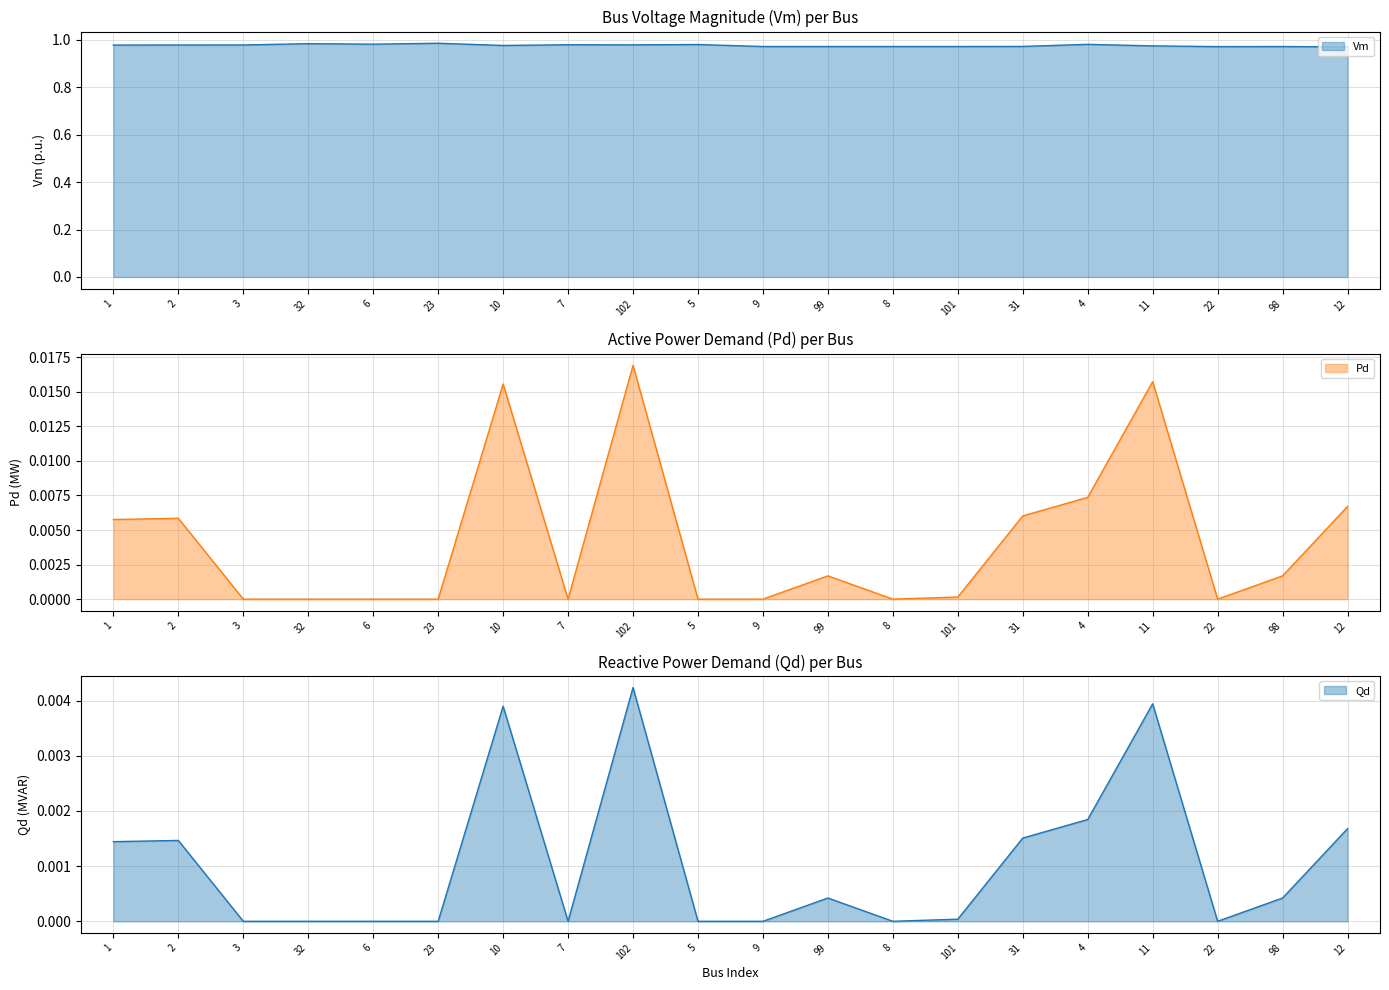

Reading left to right, transcribe all the data shown in this chart.

Vm: 1.0	1.0	1.0	1.0	1.0	1.0	1.0	1.0	1.0	1.0	1.0	1.0	1.0	1.0	1.0	1.0	1.0	1.0	1.0	1.0
Pd: 0.0	0.0	0.0	0.0	0.0	0.0	0.0	0.0	0.0	0.0	0.0	0.0	0.0	0.0	0.0	0.0	0.0	0.0	0.0	0.0
Qd: 0.0	0.0	0.0	0.0	0.0	0.0	0.0	0.0	0.0	0.0	0.0	0.0	0.0	0.0	0.0	0.0	0.0	0.0	0.0	0.0